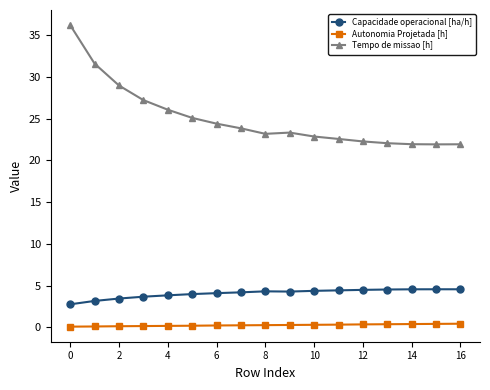

Which series has the largest total across all categories?

Tempo de missao [h]